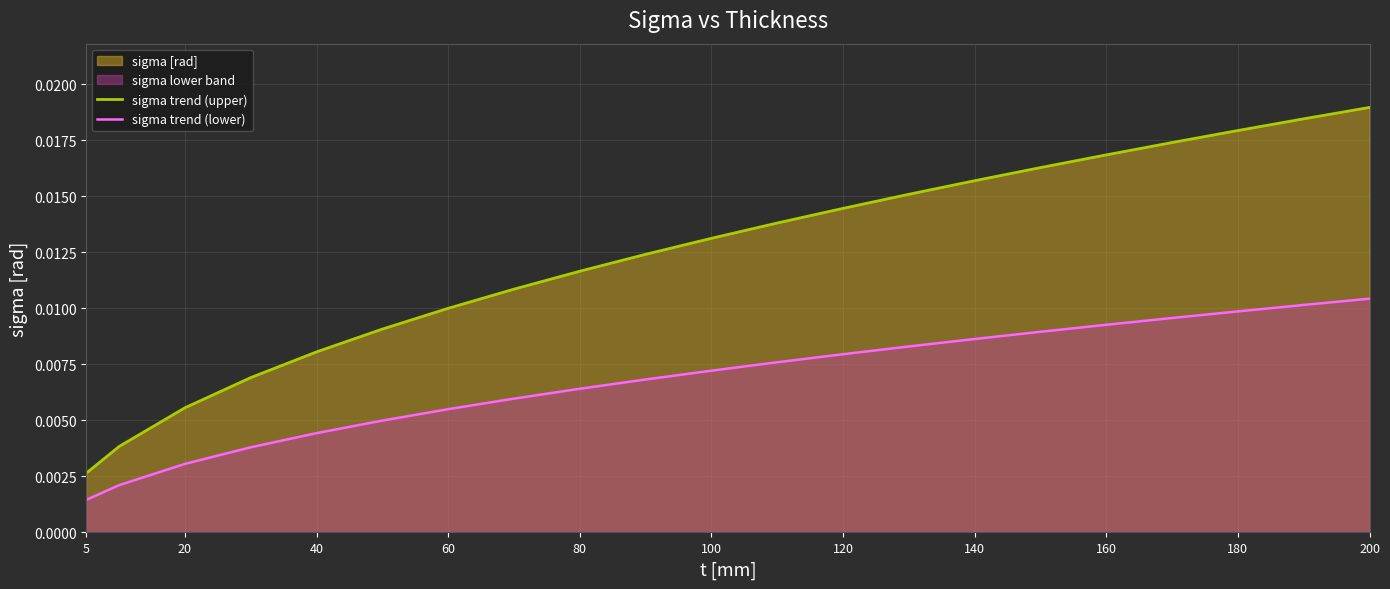

True or false: sigma trend (upper) and sigma trend (lower) cross at least once.

False